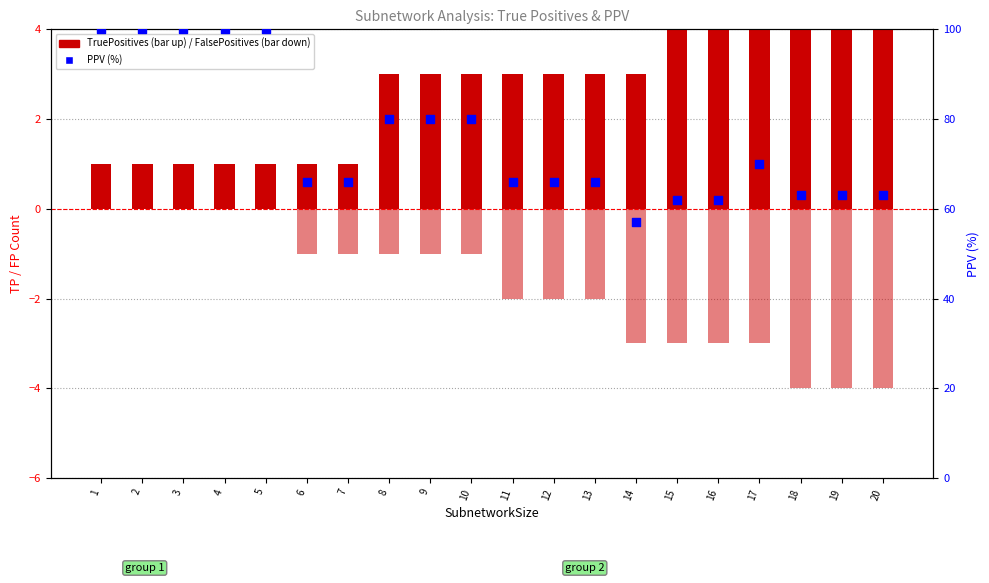

Is the value of TruePositives at 5 greater than the value of FalsePositives (neg) at 1?

Yes